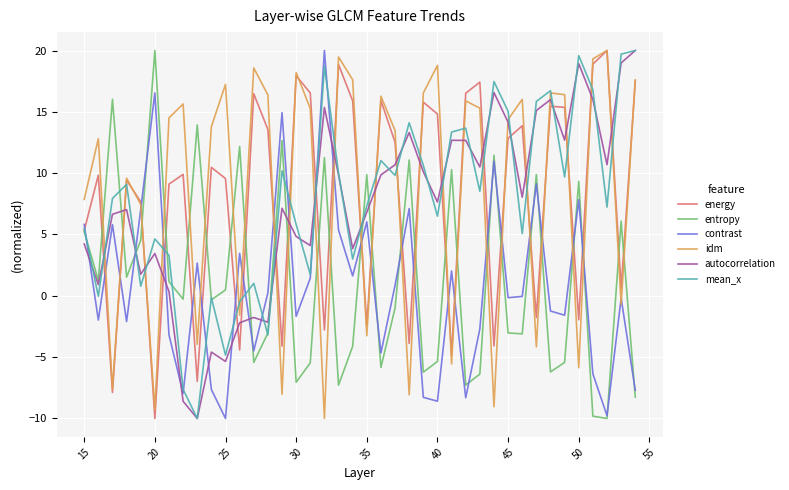

What is the maximum value for idm?

20.0